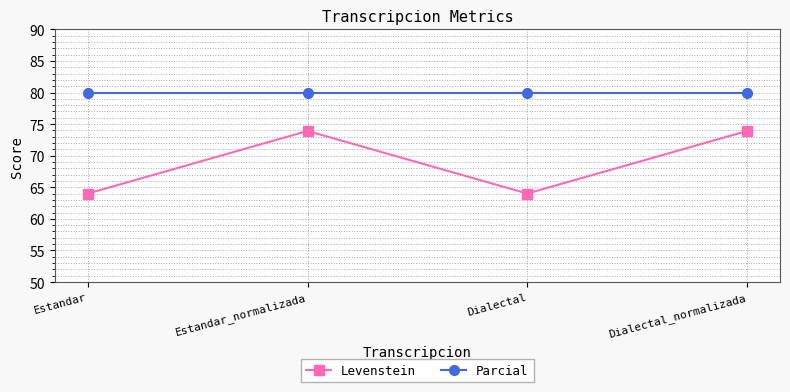

What is the spread (max minus min) of values at Estandar?

16.0